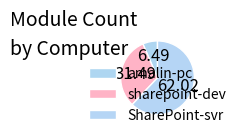

Rank the categories by value from lowest to highest.

amalin-pc, sharepoint-dev, SharePoint-svr